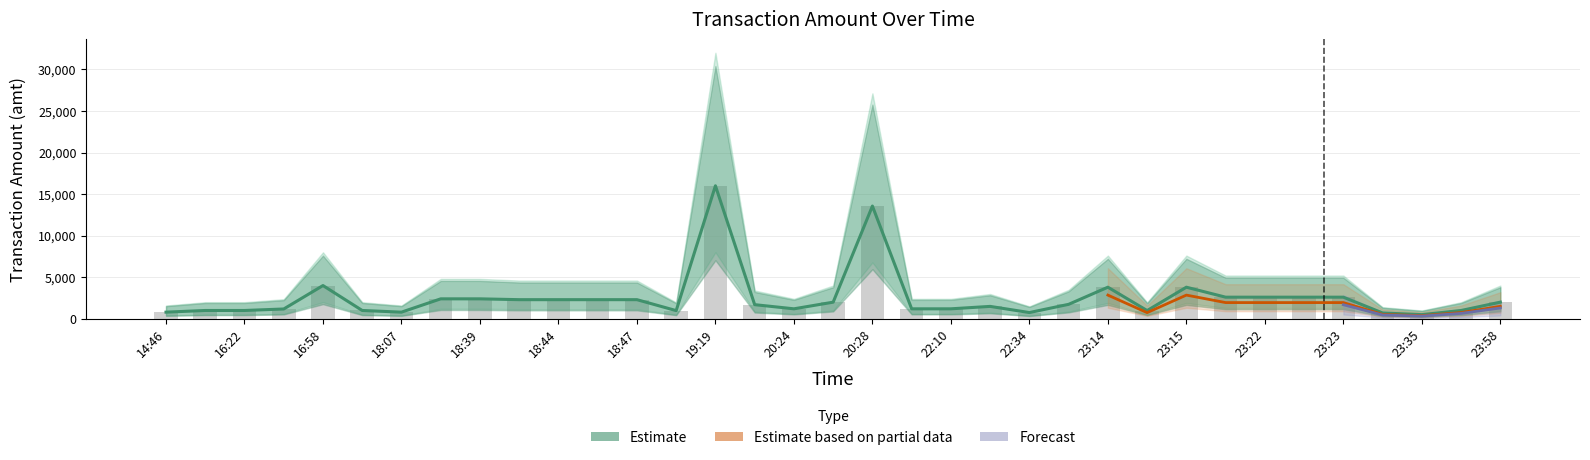

The value of amt at 19:53 is 1700.0. True or false?

True